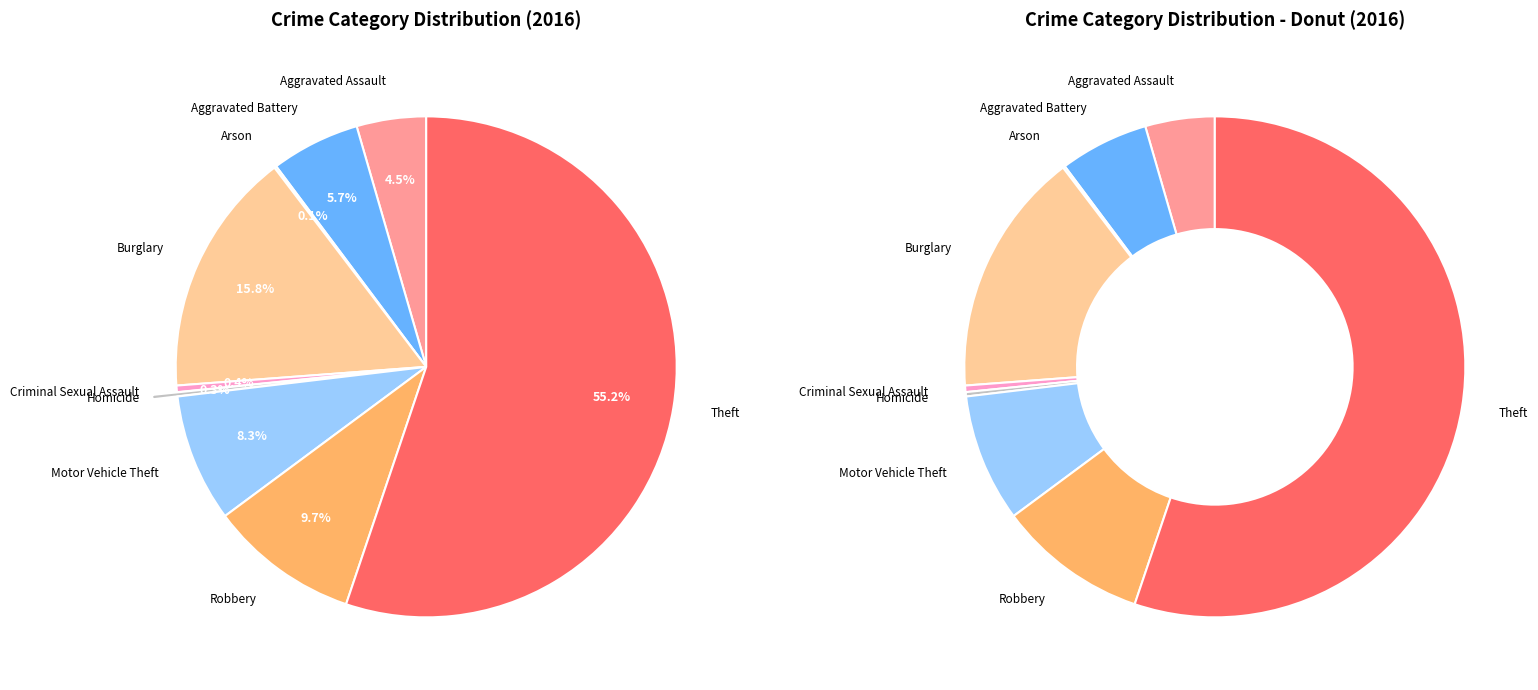

What percentage is the Burglary slice, to the nearest percent?

16%